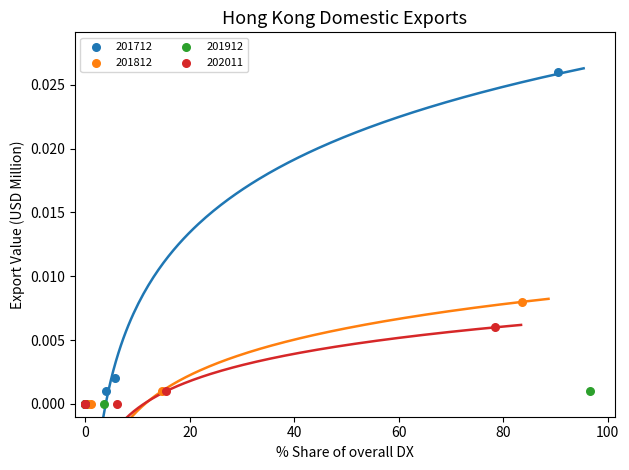

Which series contains the highest Y value?

201712